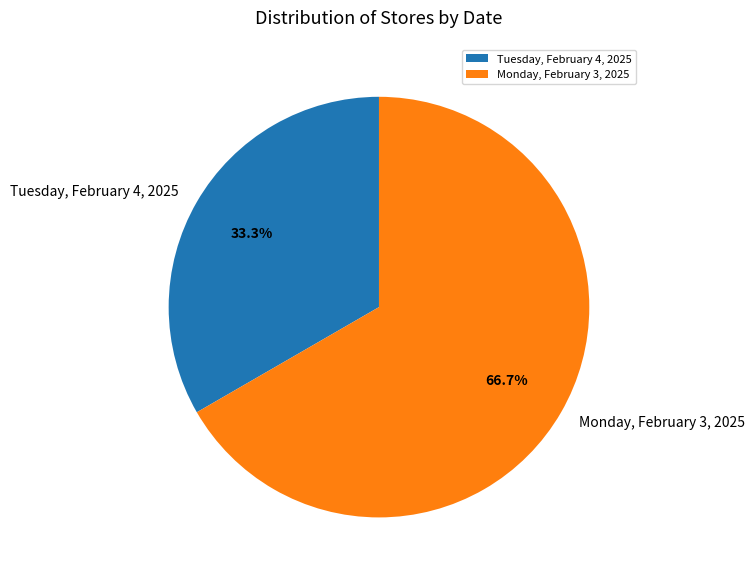

Count the number of slices in the pie.

2